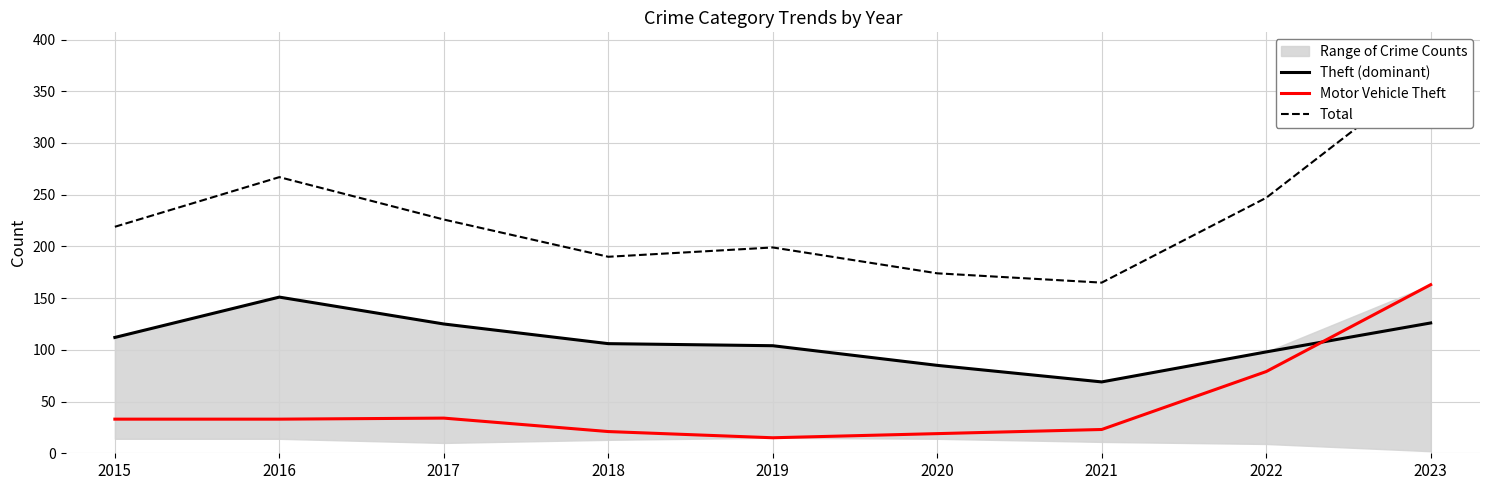

What is the difference between the Total values at 2015 and 2023?

151